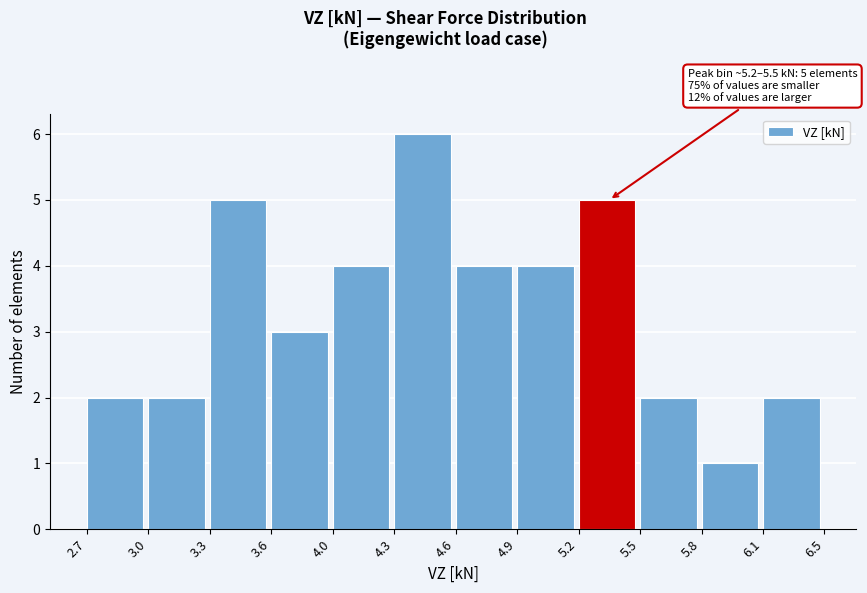

Reading left to right, what are all the values shown in this chart?

2.7=2	3.0=2	3.3=5	3.6=3	4.0=4	4.3=6	4.6=4	4.9=4	5.2=5	5.5=2	5.8=1	6.1=2